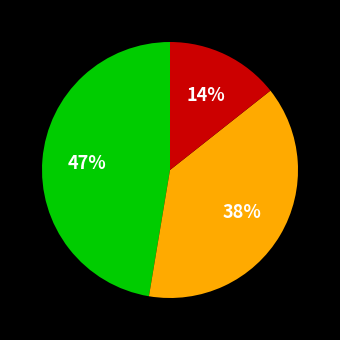

To the nearest percent, what is the average slice percentage?

33%